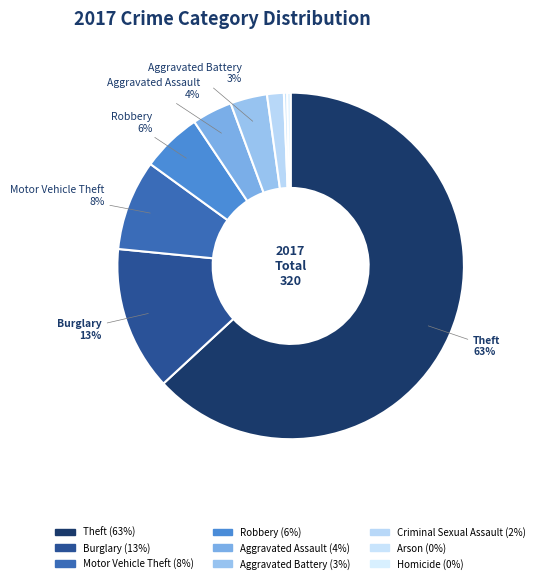

Between Theft and Criminal Sexual Assault, which is larger?

Theft